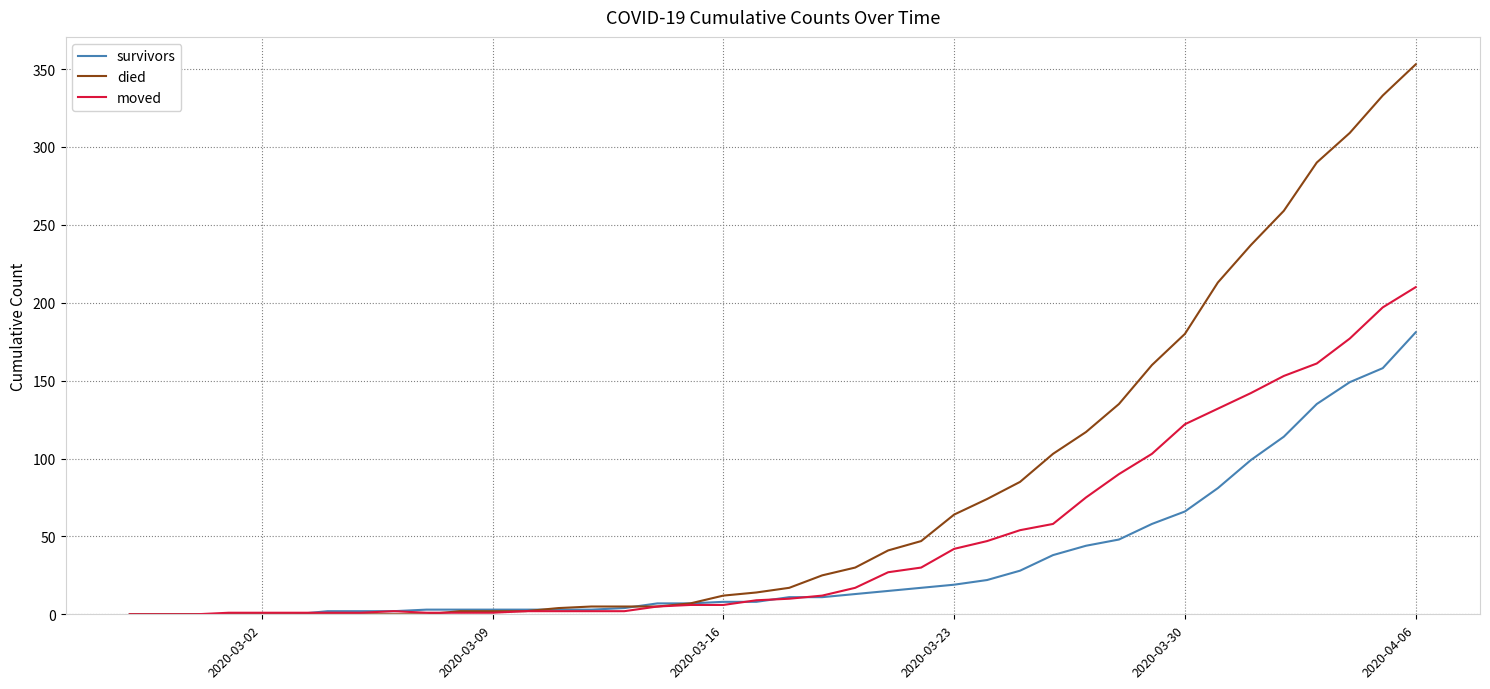

List the series in order of their peak value, highest first.

died, moved, survivors